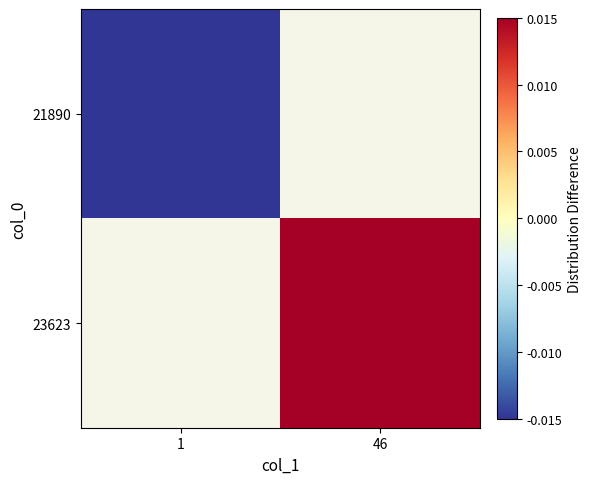

Rank the categories by 21890 value from lowest to highest.

1, 46